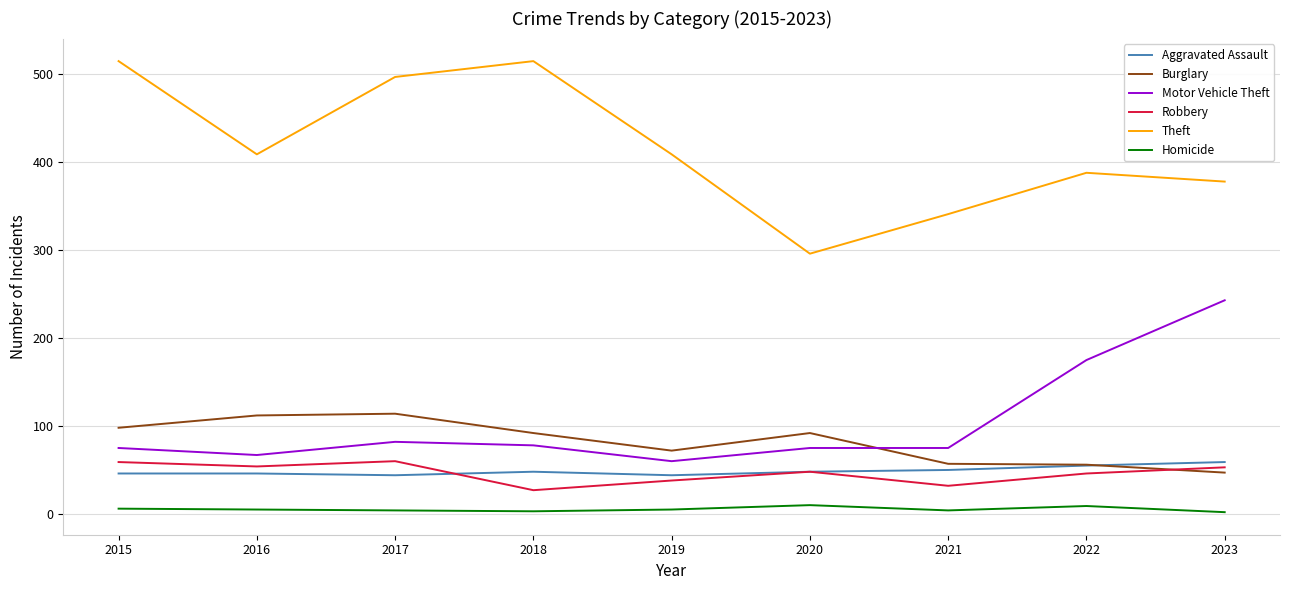

Read the Robbery value at 2020.

48